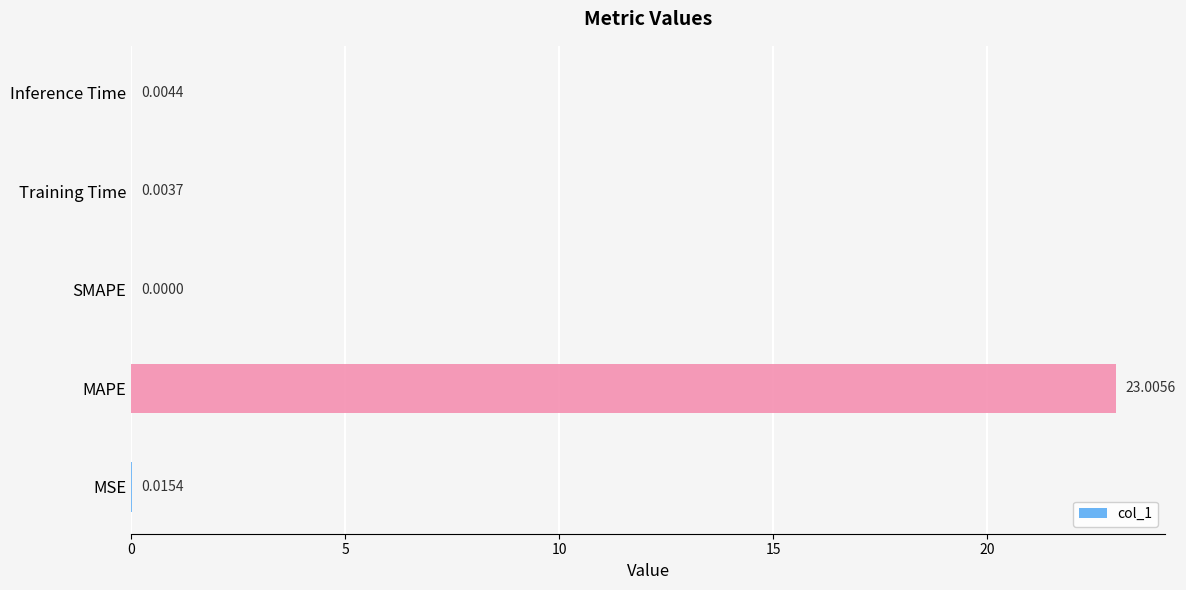

Rank the categories by value from lowest to highest.

SMAPE, Training Time, Inference Time, MSE, MAPE